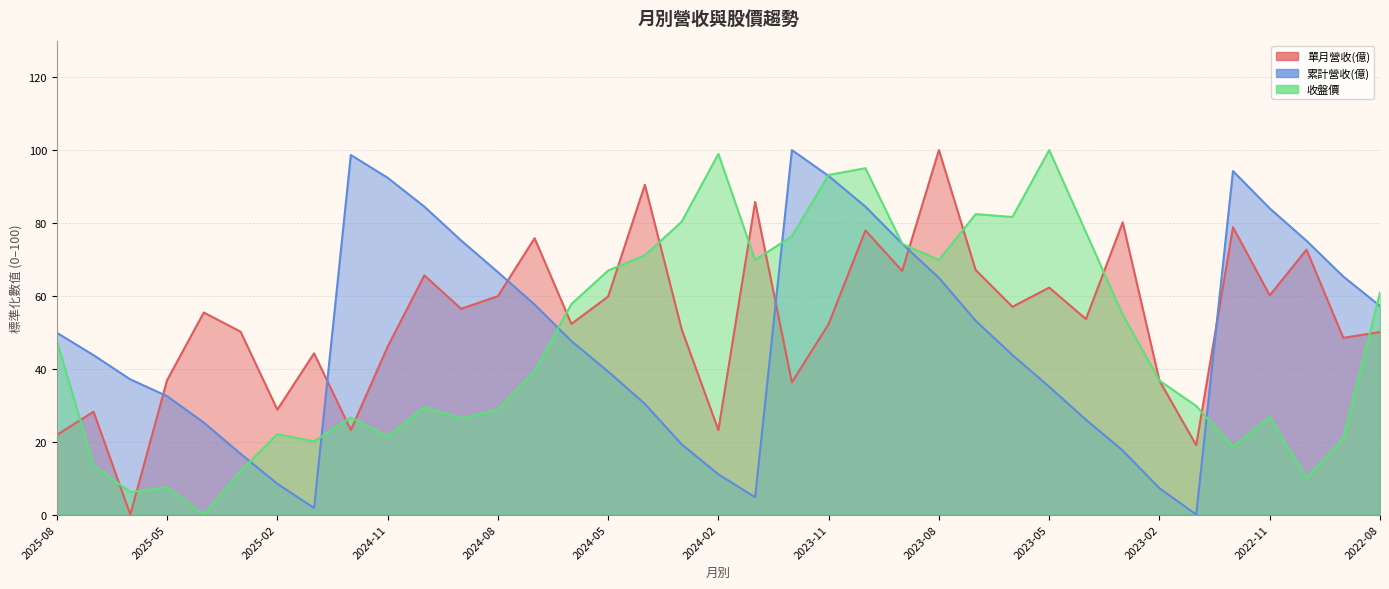

What value does the 收盤價 series have at 2024-01?

69.8